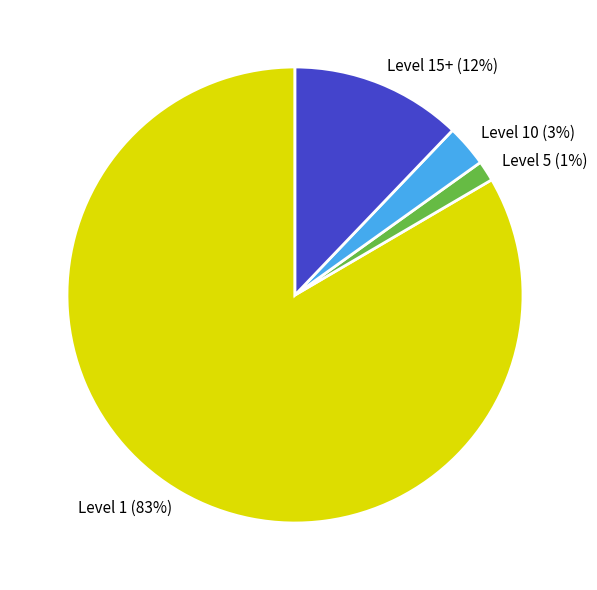

Rank the categories by value from highest to lowest.

Level 1, Level 15+, Level 10, Level 5